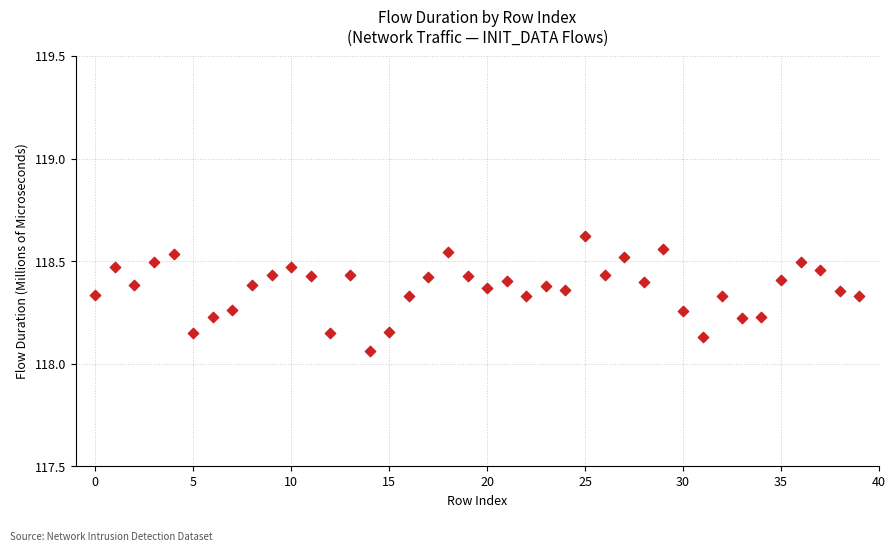

What is the range of Y values (max minus min)?

0.6